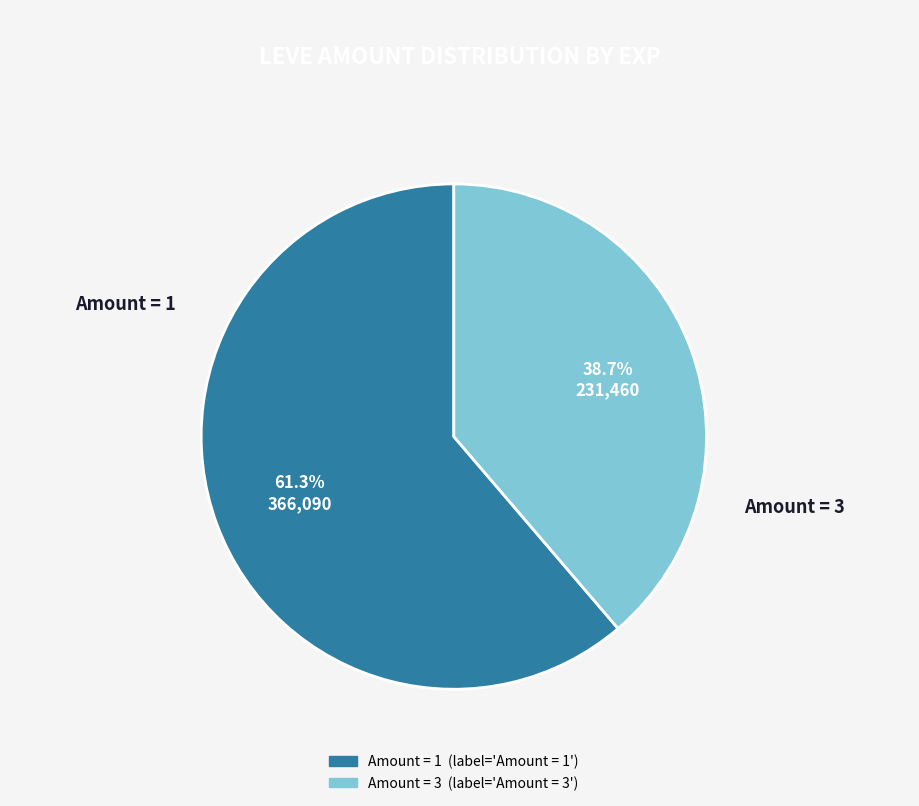

Does any single category account for the majority?

Yes